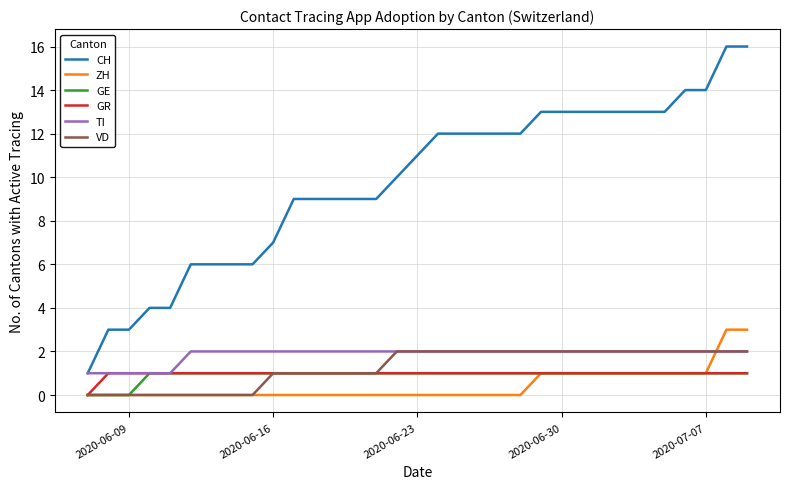

True or false: VD and CH cross at least once.

False